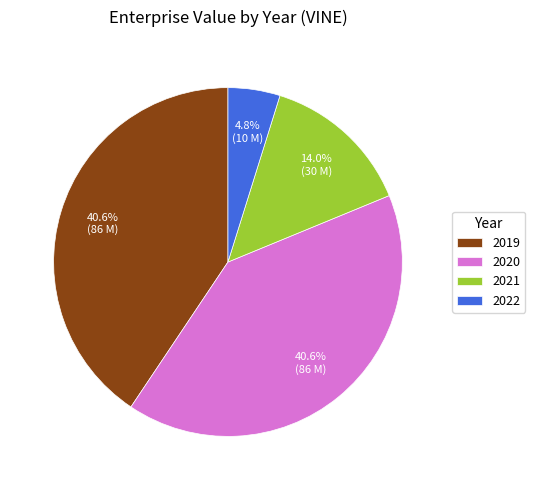

True or false: 2019 accounts for 28% of the total.

False